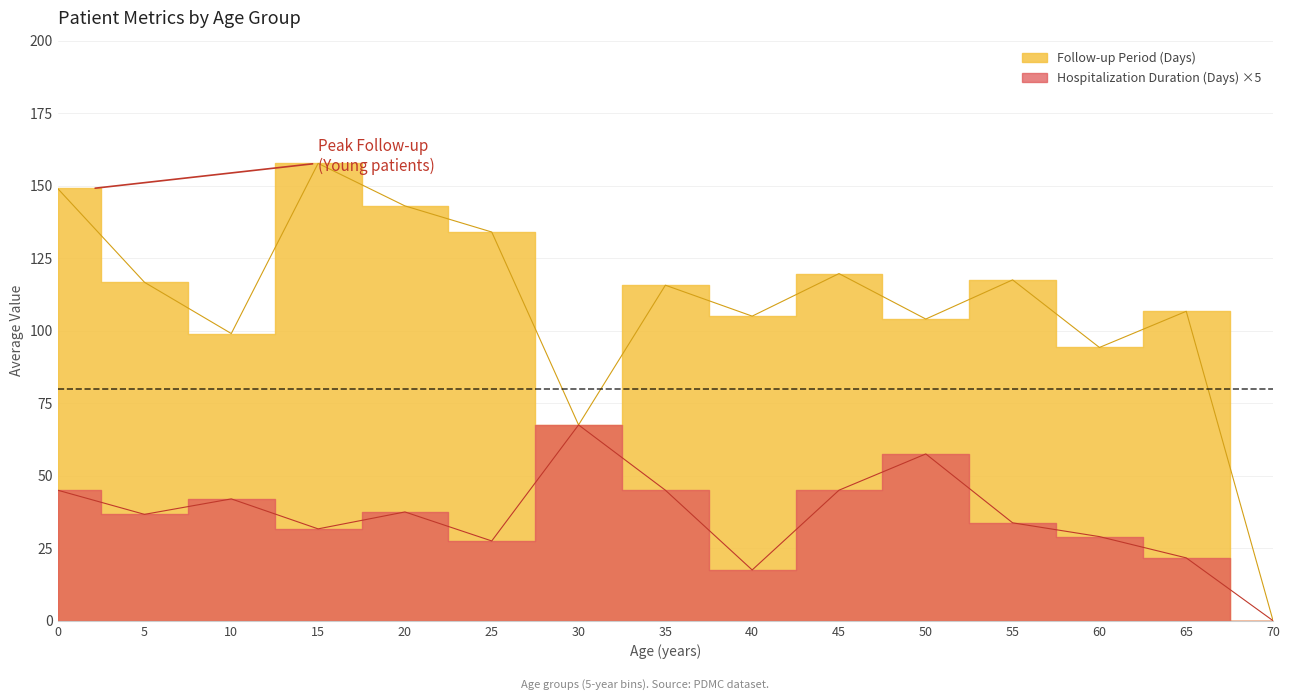

Is the value of Follow-up Period (Days) at 18 greater than the value of Hospitalization Duration (Days) at 34?

Yes